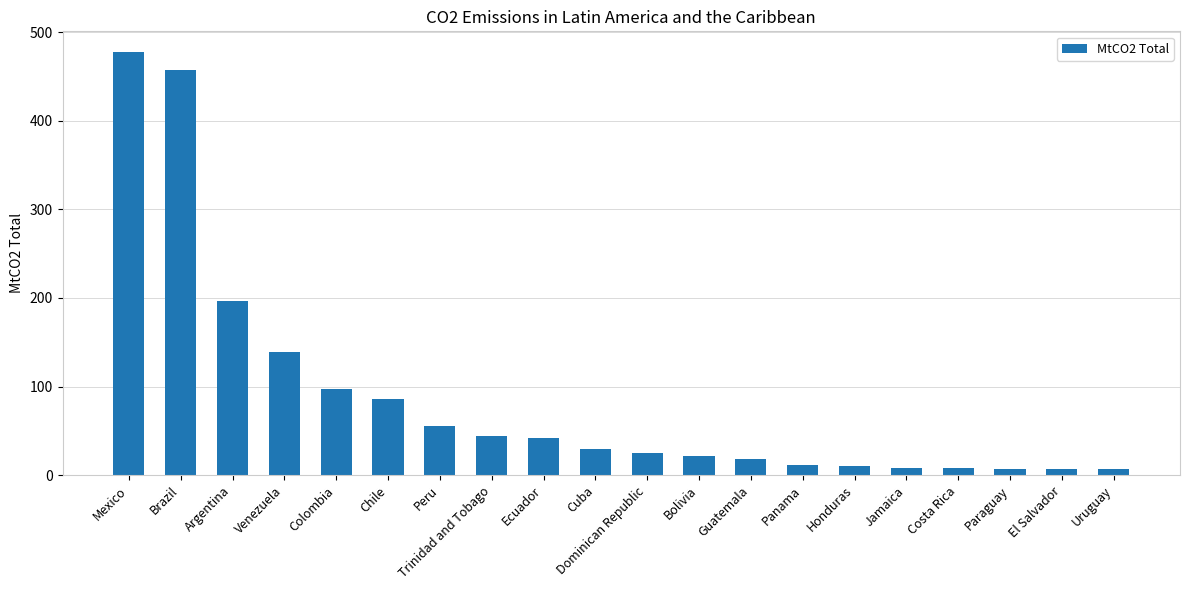

What is the sum of all values?

1746.6